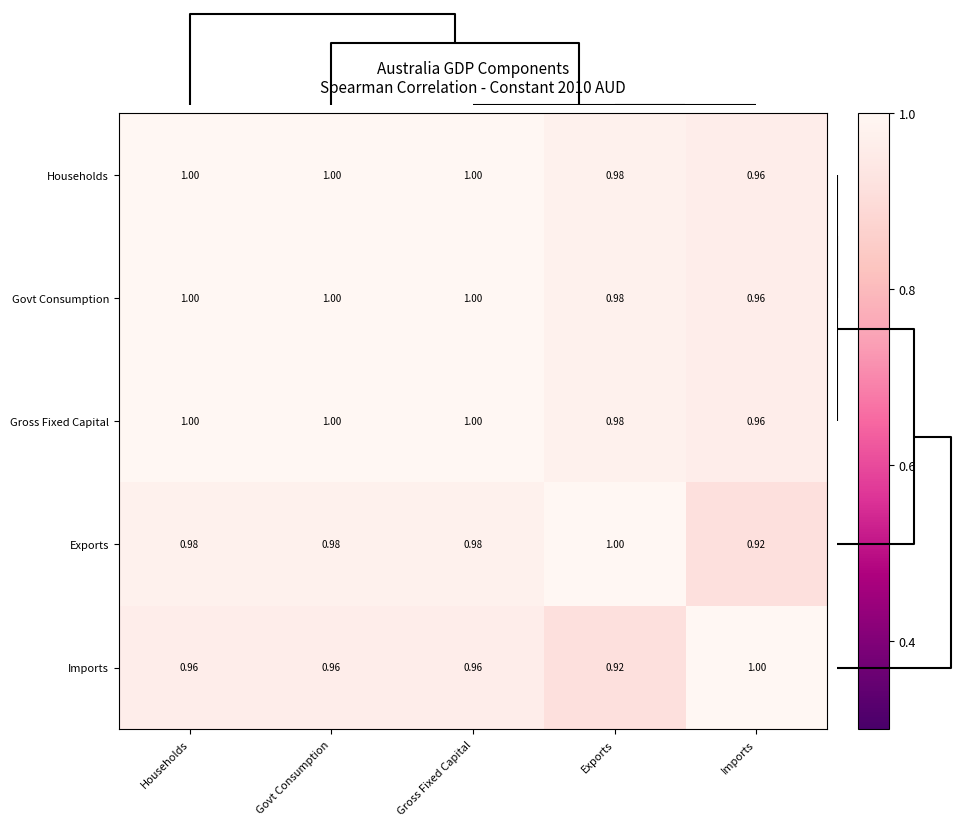

At which label is Govt Consumption closest to 0?

Imports